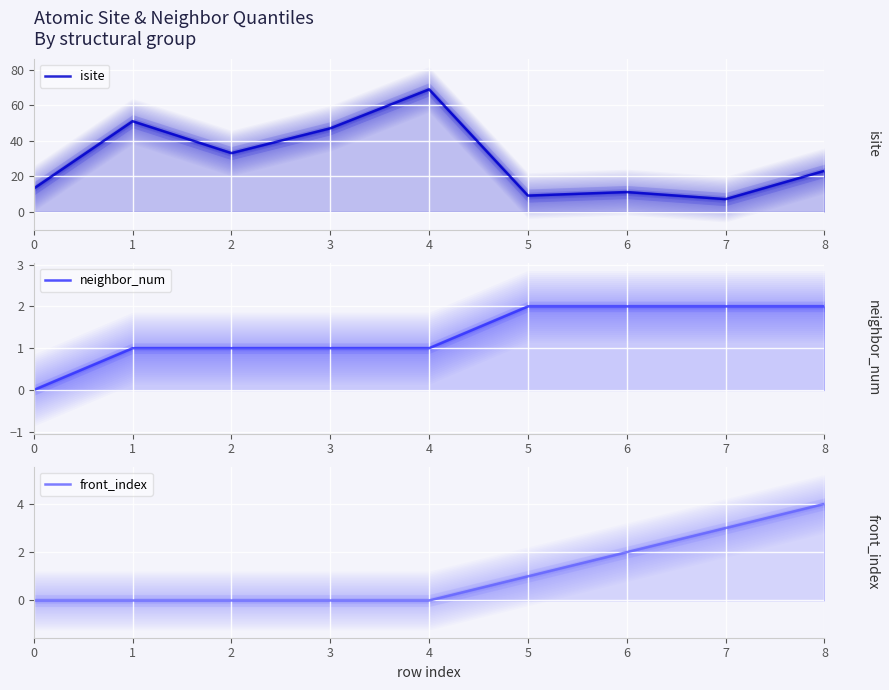

How many categories are shown in the chart?

9